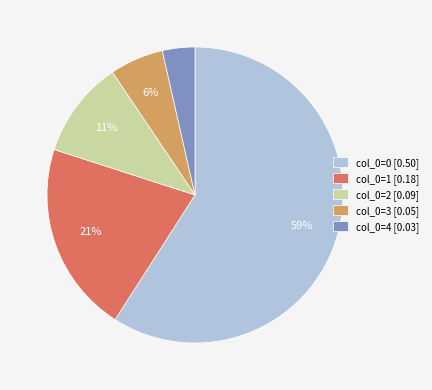

To the nearest percent, what percentage of the pie is col_0=2 [0.09]?

11%